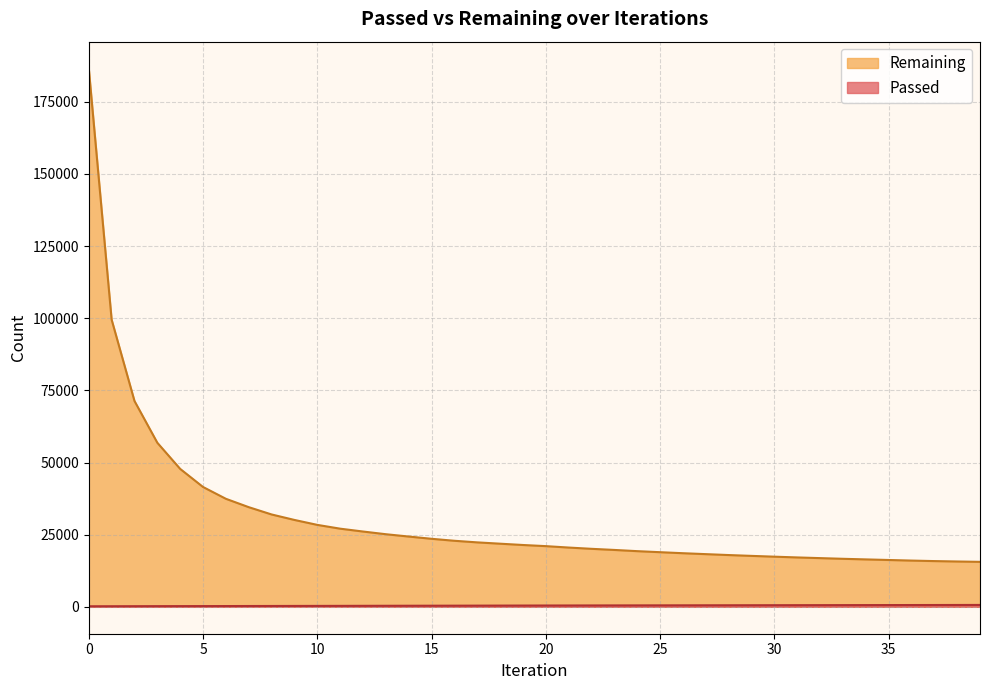

Rank the series by their maximum value, from lowest to highest.

Passed, Remaining